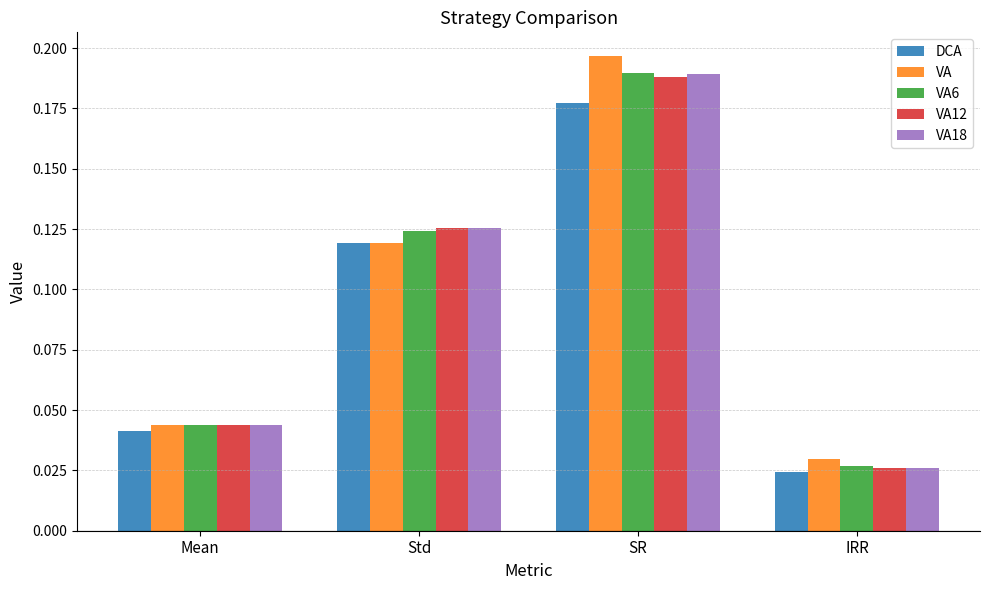

What is the sum of all DCA values?

0.4